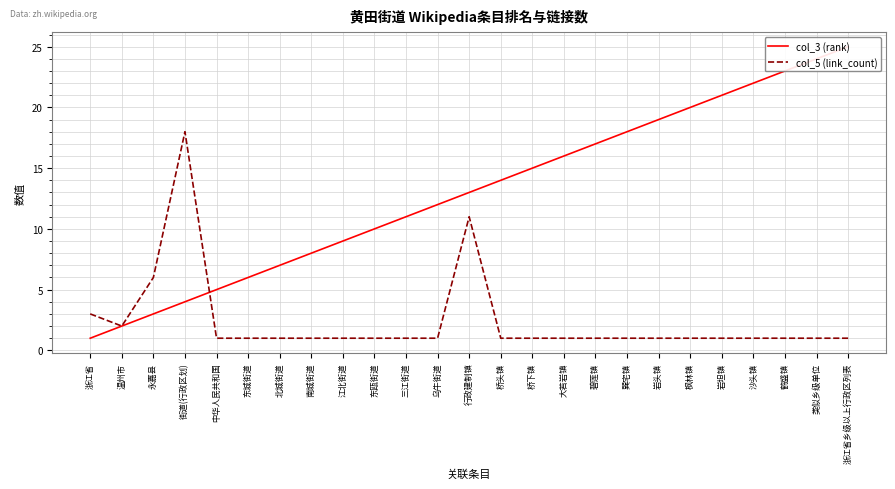

True or false: col_3 (rank) has more than 1 interior local peaks.

False